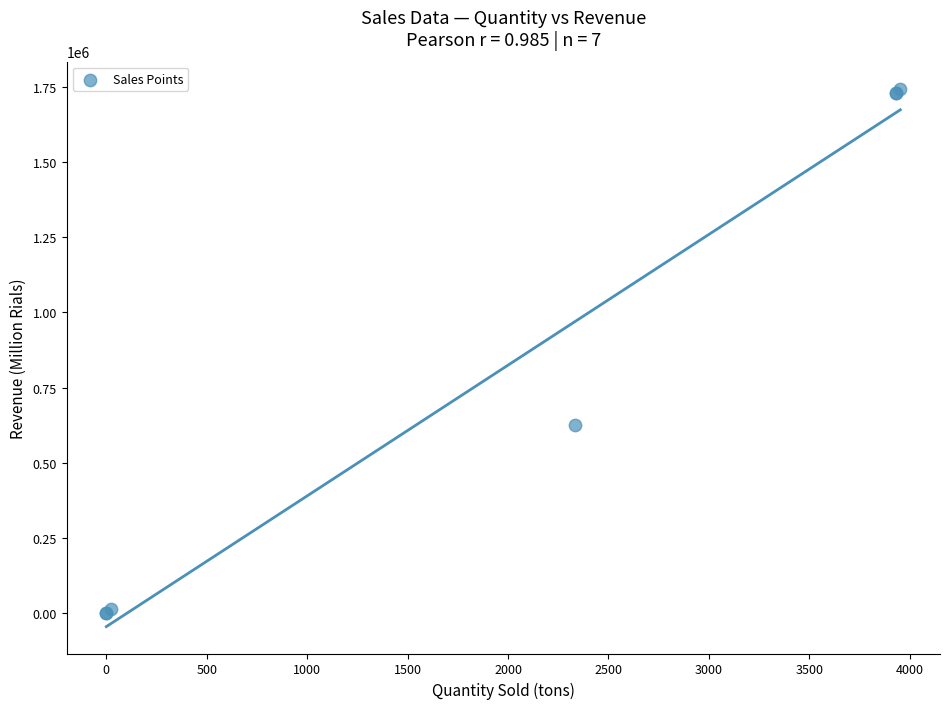

What Y value in the scatter plot is closest to 872261?

627041